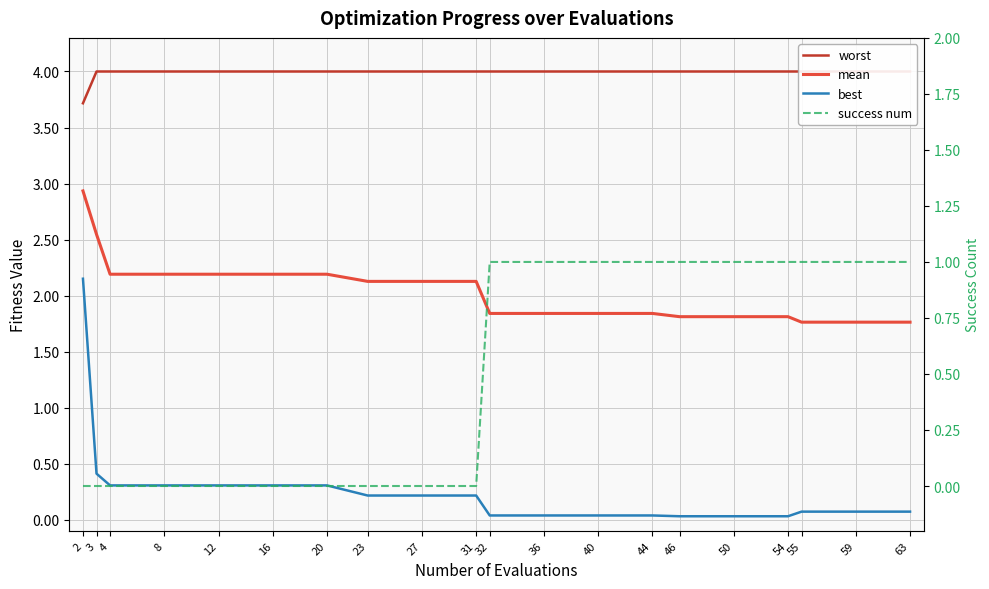

What is the average value of the best series?

0.3